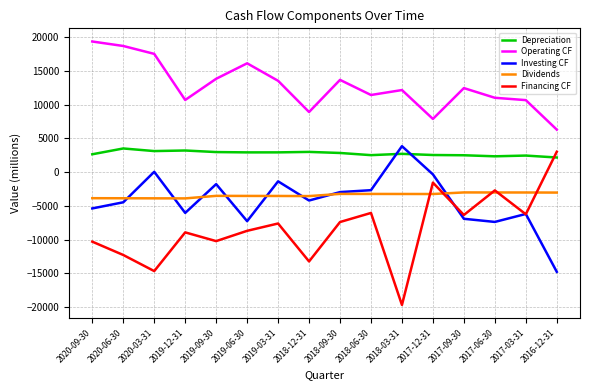

The value of Dividends at 2018-12-31 is -5730. True or false?

False